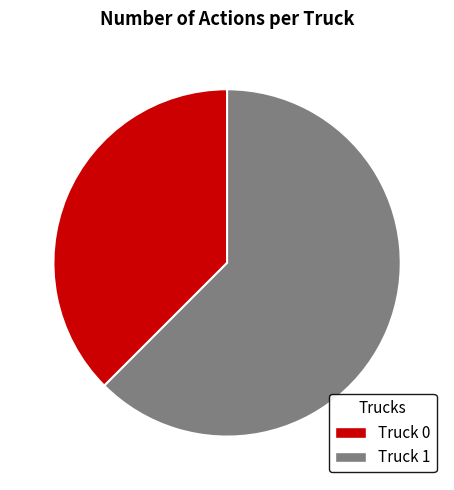

Is Truck 1 the majority of the pie?

Yes